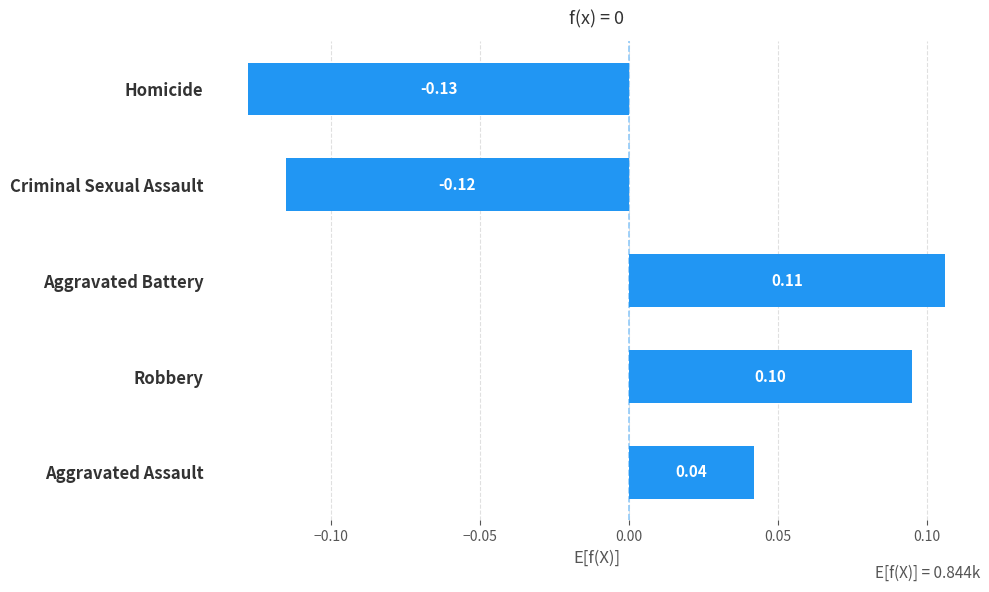

What is the change in value from Aggravated Assault to Robbery?

+0.1